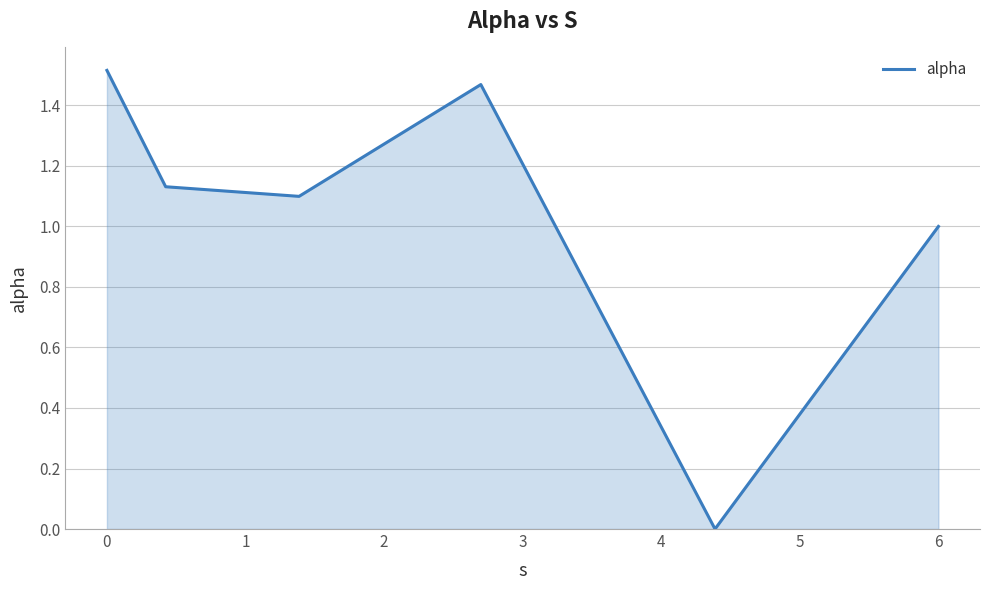

True or false: there are more than 2 points higher than both neighbors.

False